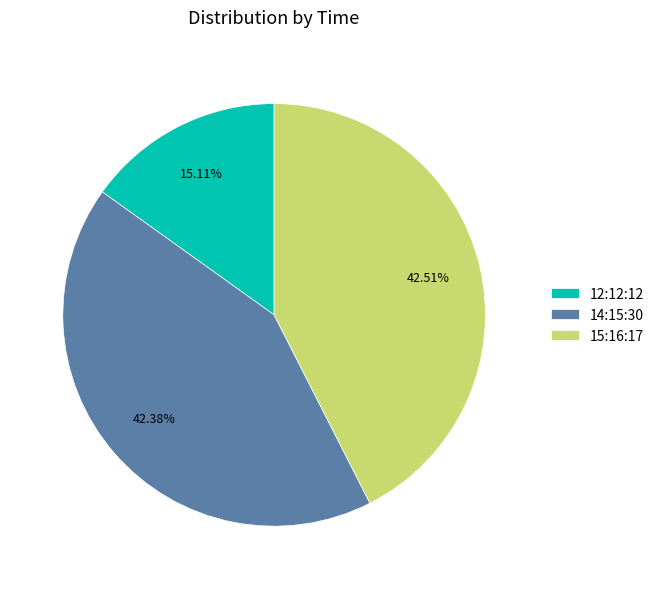

Which category has the smallest portion of the pie?

12:12:12